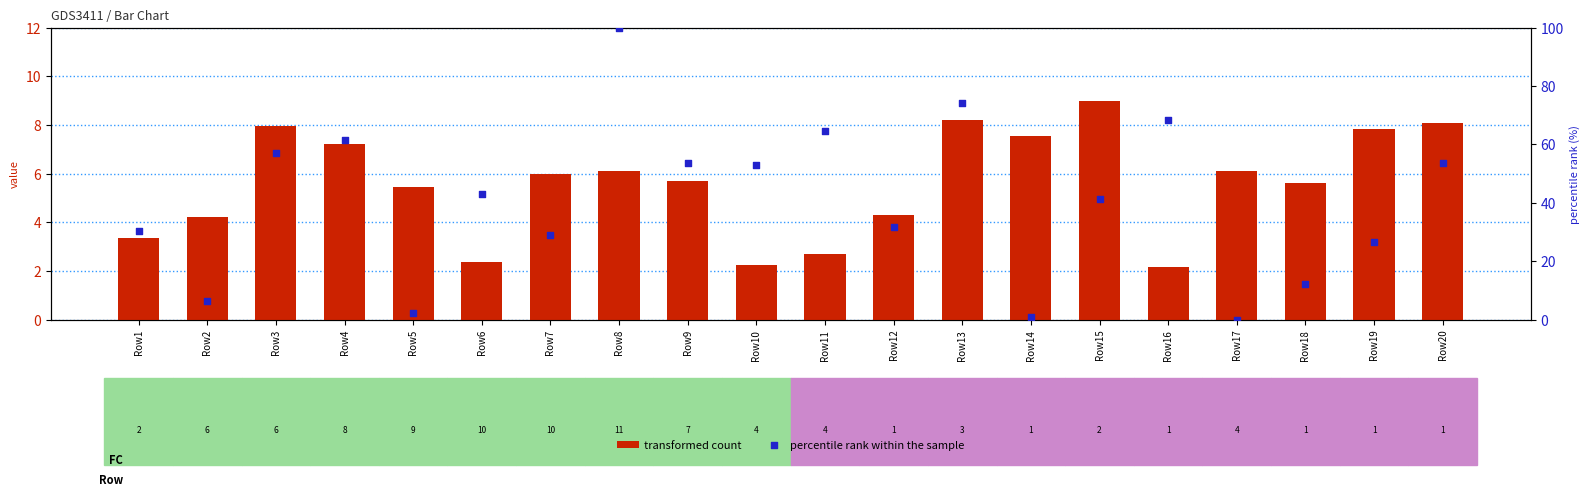

At which category is the sum across all series the highest?

Row8